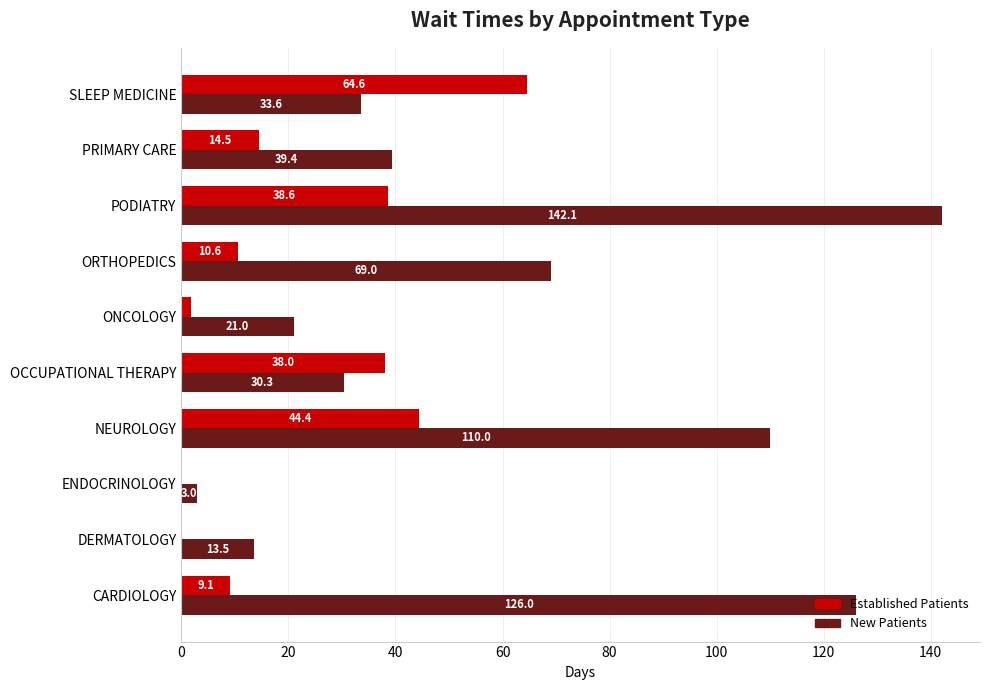

At which category is the sum across all series the highest?

PODIATRY